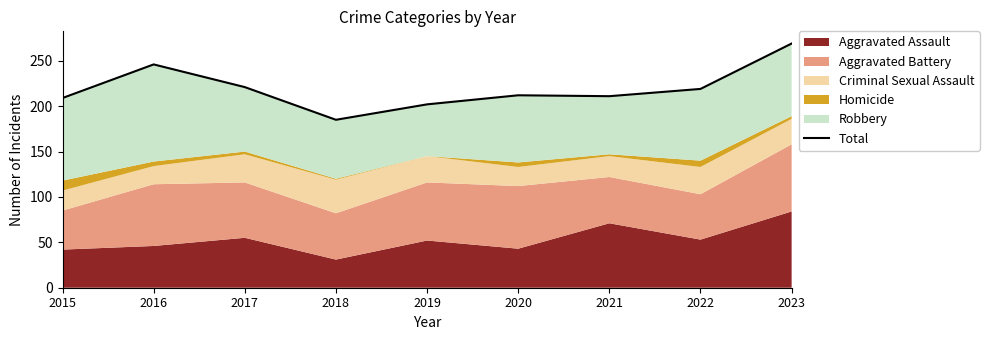

The chart shows a value of 124 at 2016. True or false?

False